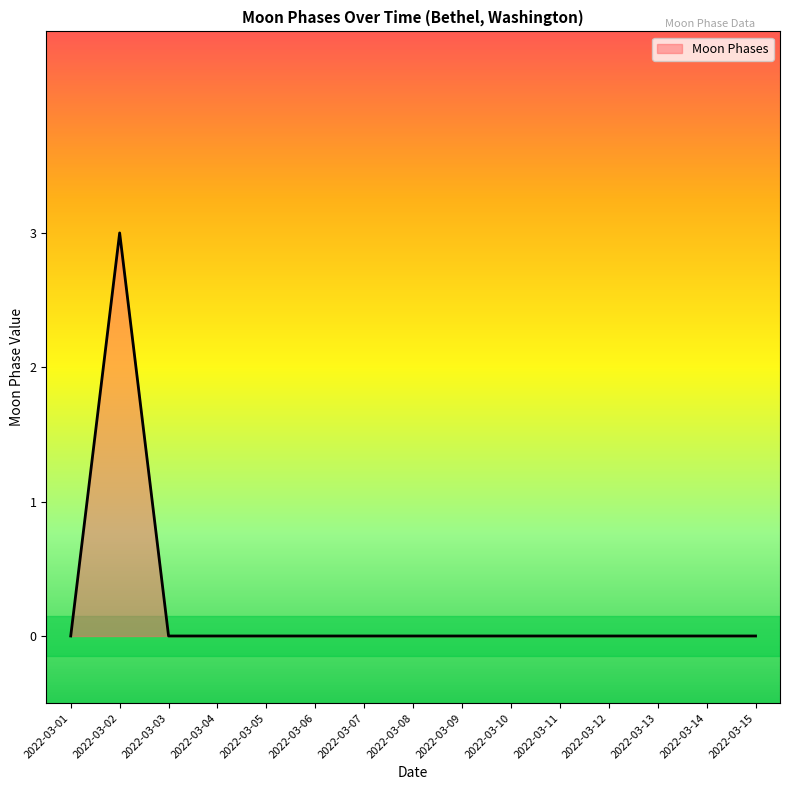

What is the difference between the maximum and minimum values?

3